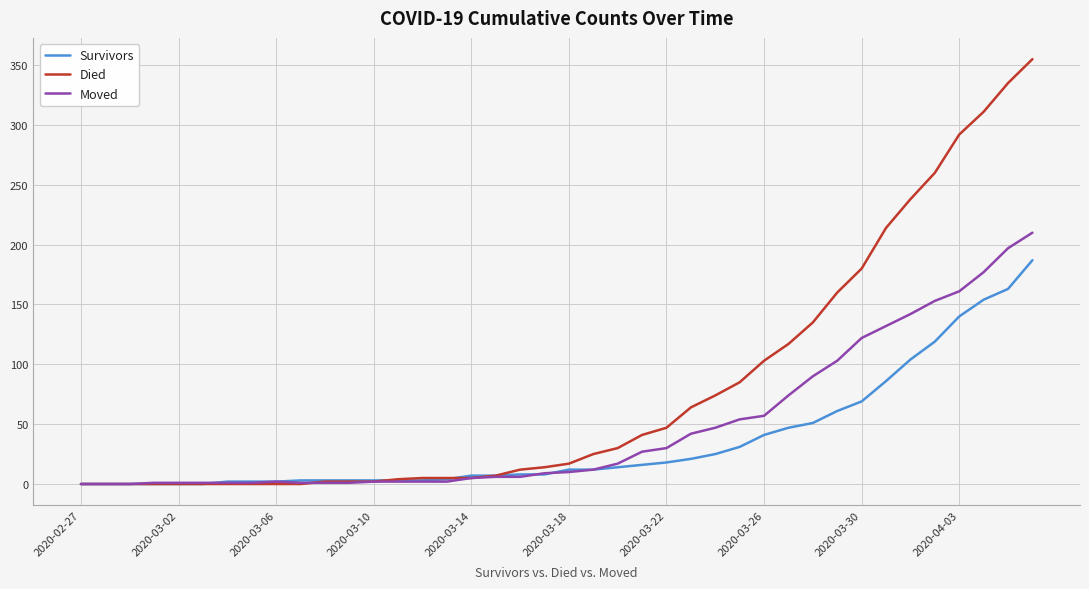

What is the maximum value for Moved?

210